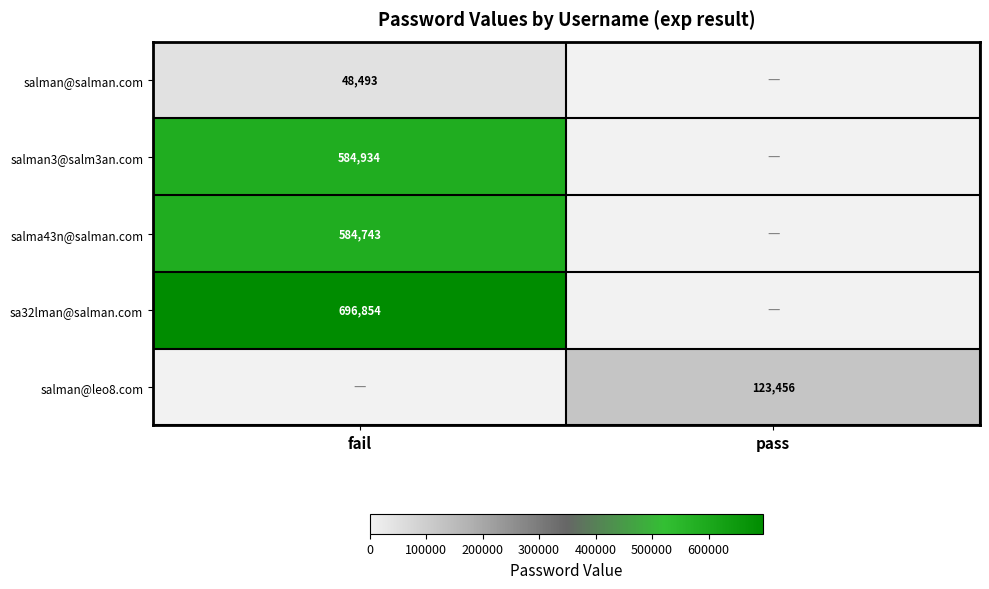

Which category has the lowest value across all series?

pass